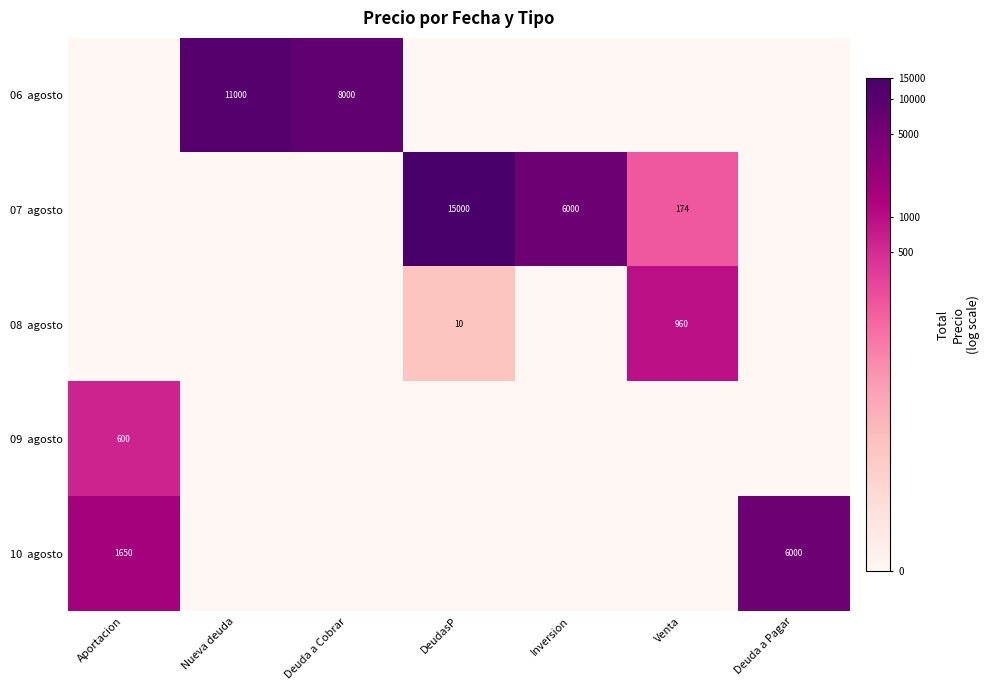

How many values in the 08 agosto series exceed 0?

2